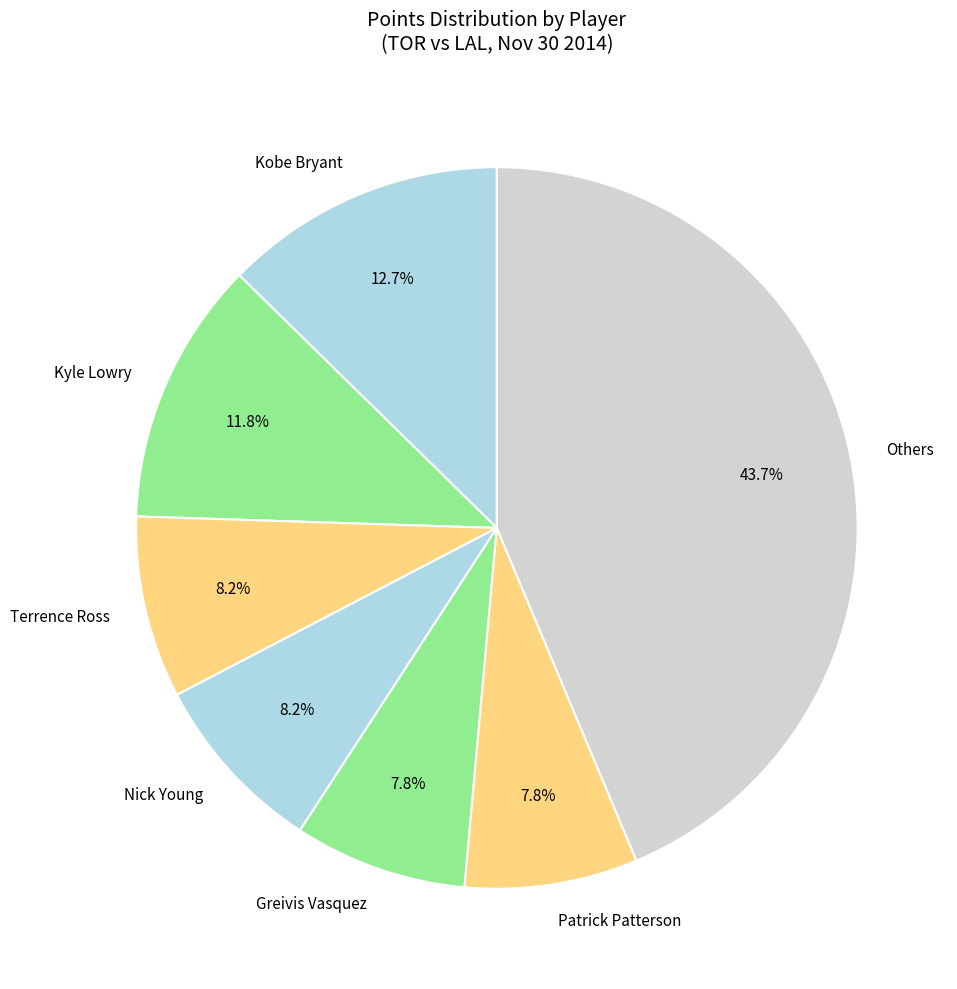

What percentage do Others and Greivis Vasquez together represent?

51.4%